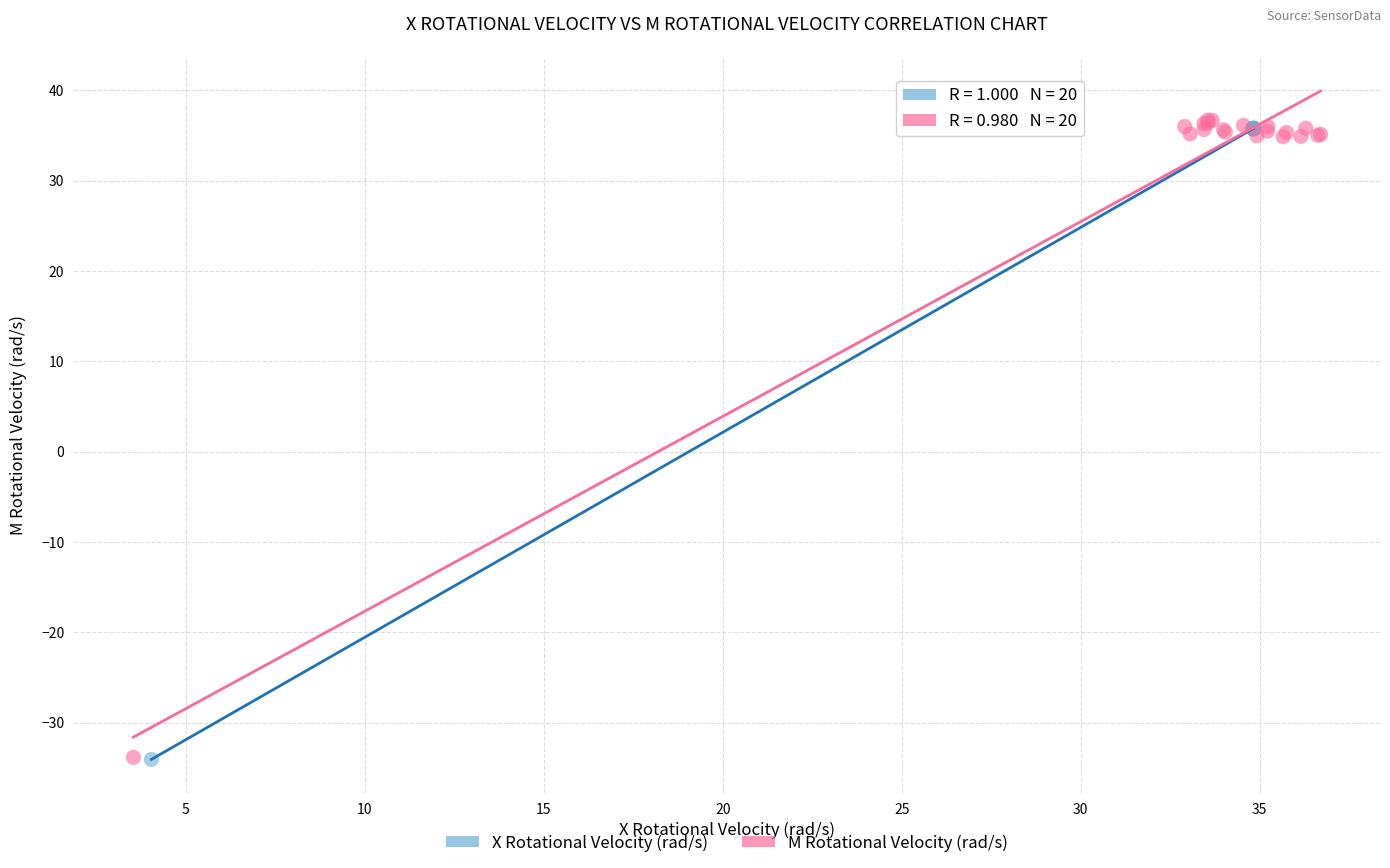

What are all the series names shown in the legend?

X Rotational Velocity (rad/s), M Rotational Velocity (rad/s)